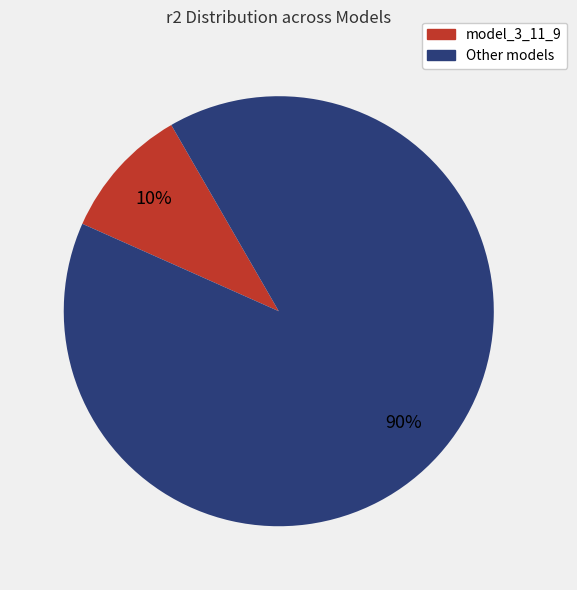

To the nearest percent, what is the average slice percentage?

50%